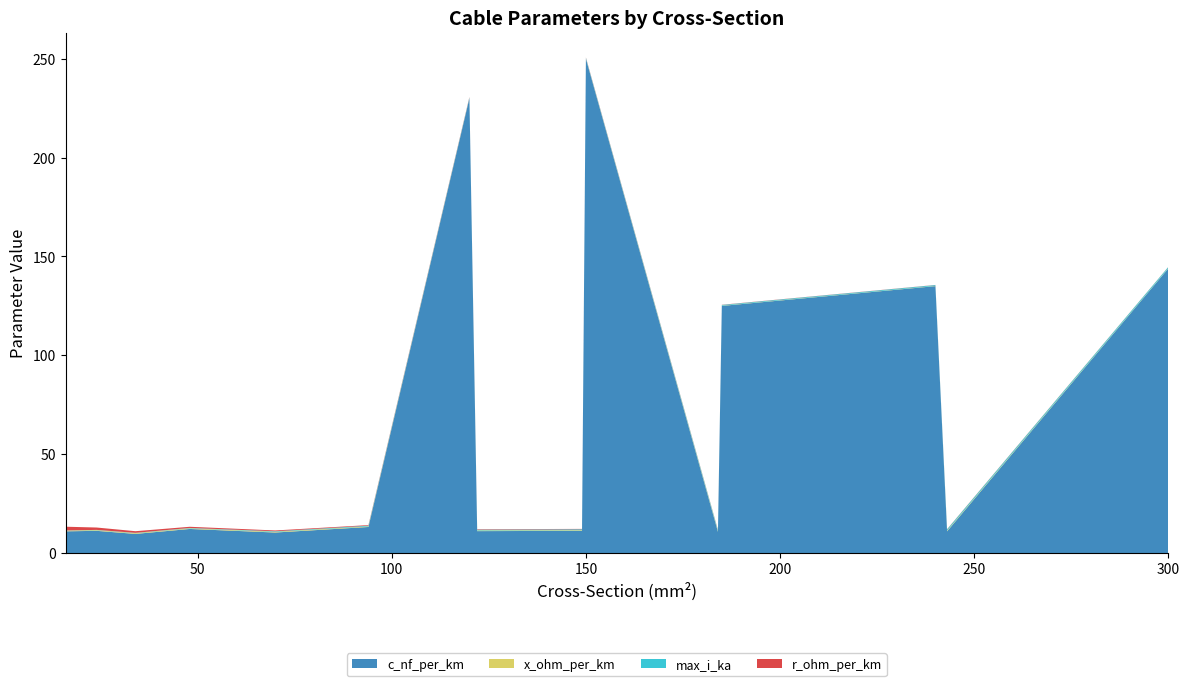

Reading left to right, list all the values displayed in this chart.

c_nf_per_km: 16=11.0	24=11.2	34=9.7	48=12.2	70=10.4	94=13.2	120=230.0	122=11.1	149=11.2	150=250.0	184=10.8	185=125.0	240=135.0	243=11.0	300=144.0
x_ohm_per_km: 16=0.3	24=0.3	34=0.4	48=0.3	70=0.3	94=0.3	120=0.1	122=0.3	149=0.3	150=0.1	184=0.3	185=0.1	240=0.1	243=0.3	300=0.1
max_i_ka: 16=0.1	24=0.1	34=0.2	48=0.2	70=0.3	94=0.3	120=0.3	122=0.4	149=0.5	150=0.3	184=0.5	185=0.4	240=0.4	243=0.6	300=0.6
r_ohm_per_km: 16=1.9	24=1.2	34=0.8	48=0.6	70=0.4	94=0.3	120=0.3	122=0.2	149=0.2	150=0.2	184=0.2	185=0.1	240=0.1	243=0.1	300=0.1